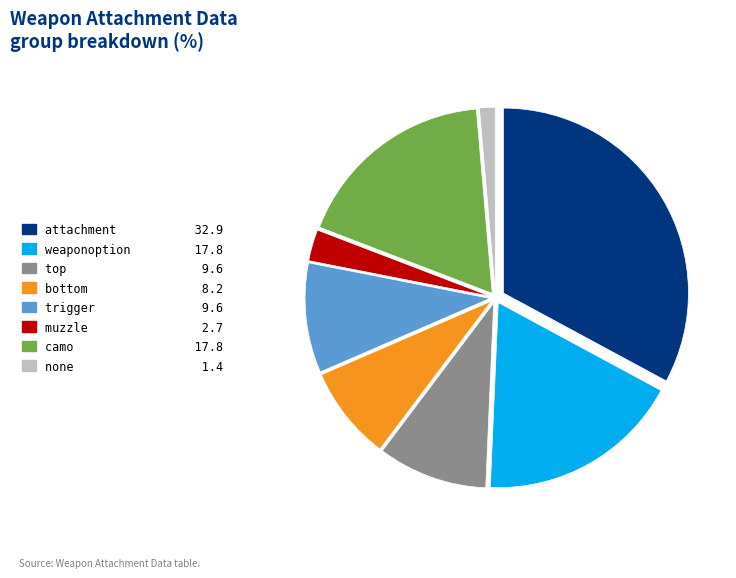

How many segments does this pie chart have?

8